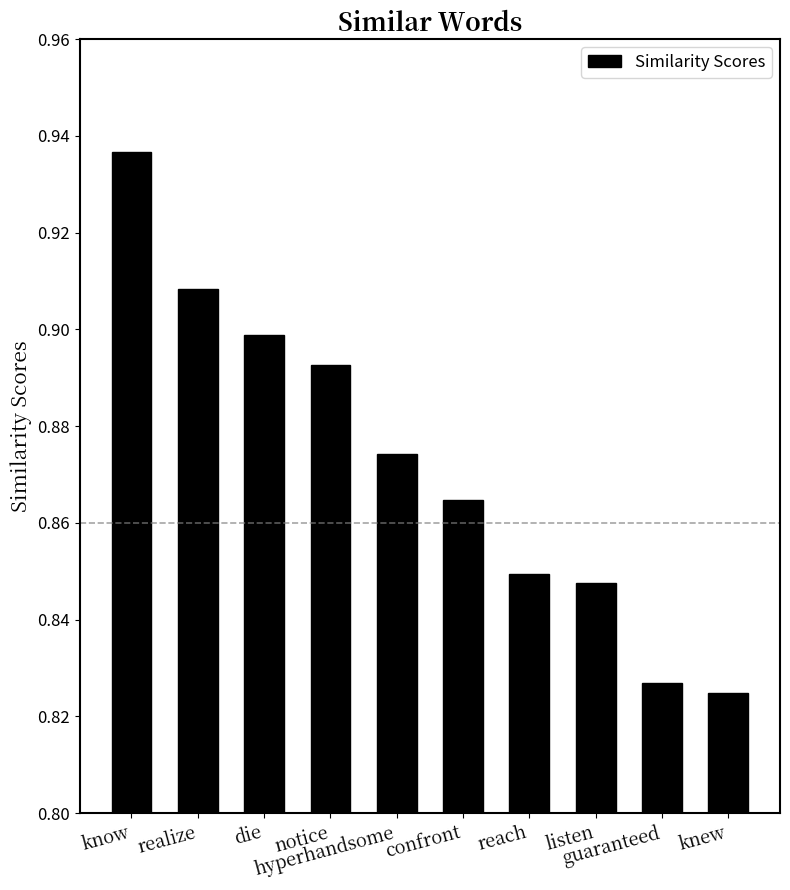

What is the sum of the values at confront and realize?

1.8